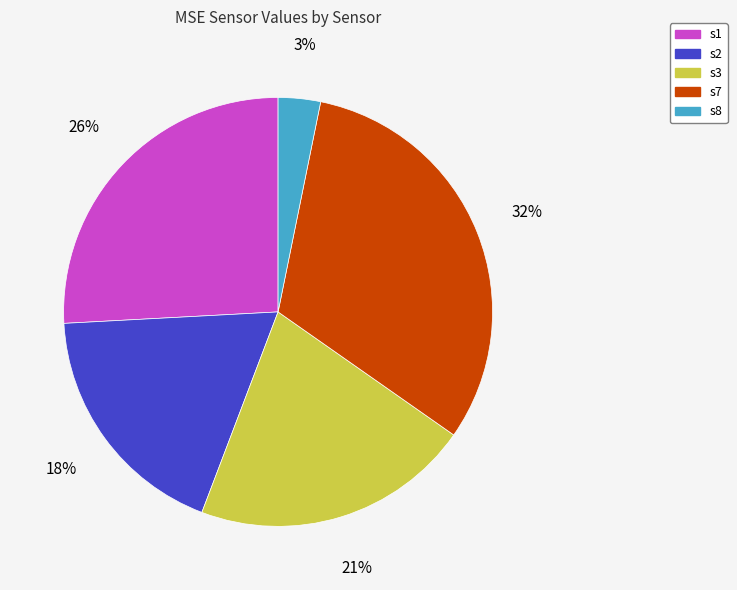

To the nearest percent, what is the combined percentage of s2 and s1?

44%